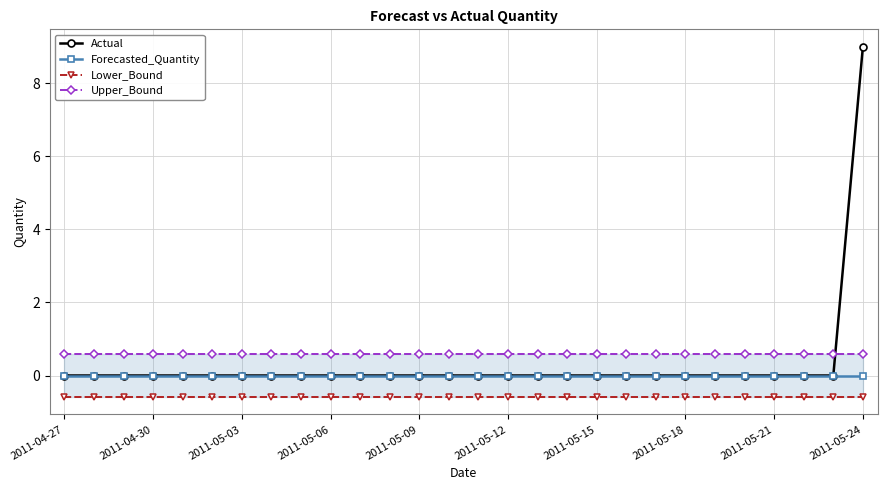

The Forecasted_Quantity series shows 0 at 2011-05-09. True or false?

True